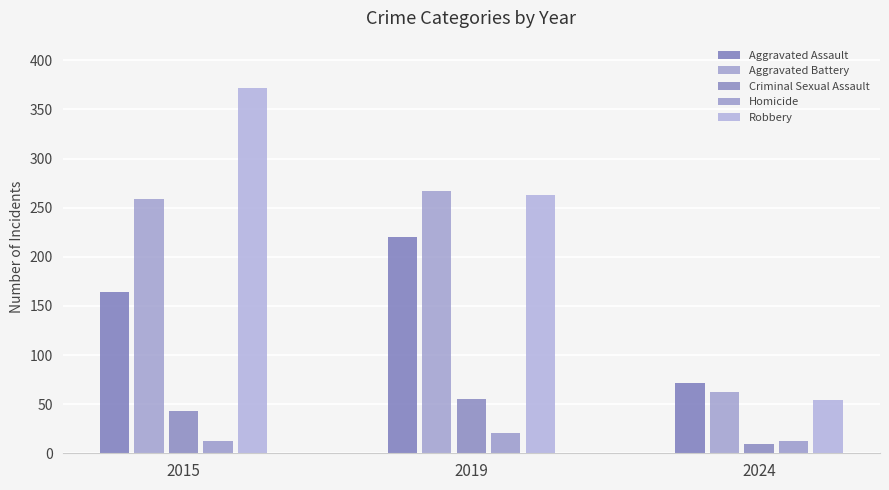

What is the greatest value displayed?

372